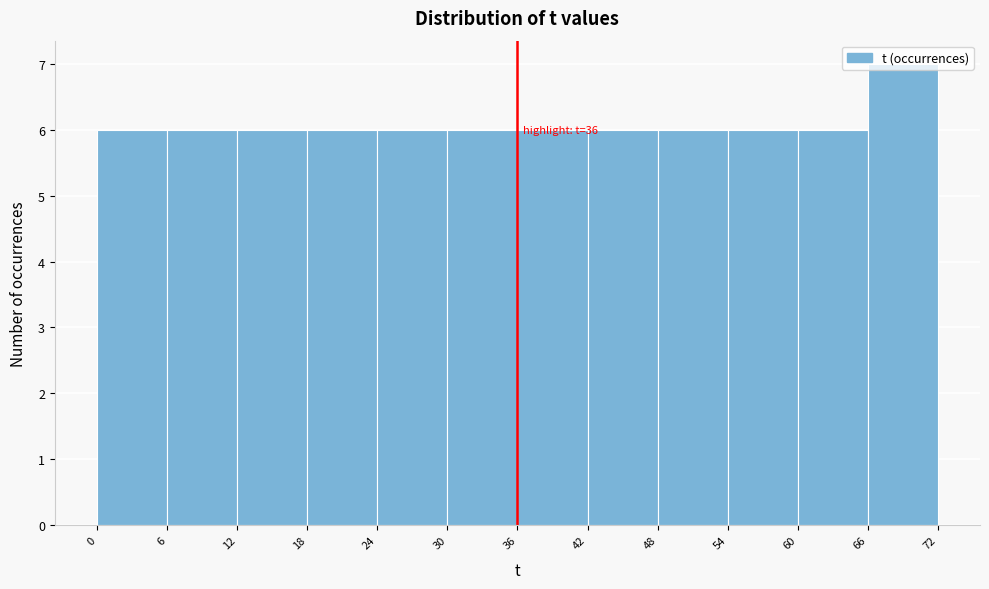

Over which range of the x-axis is the bar tallest?

66 to 72